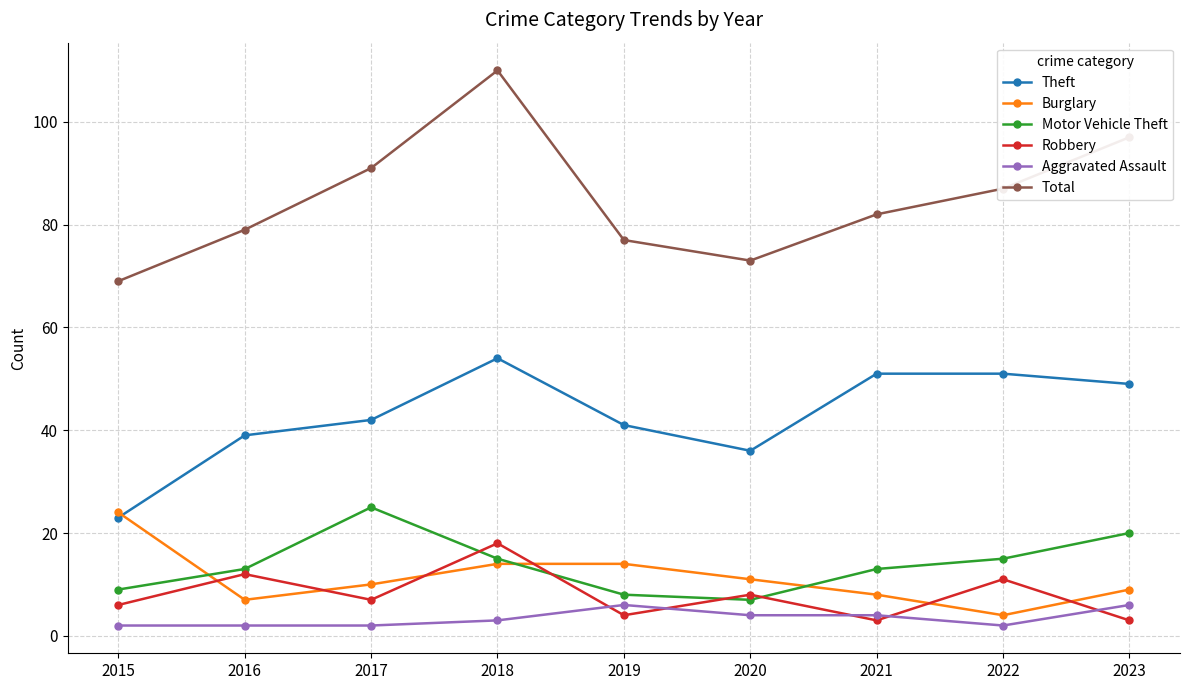

True or false: Motor Vehicle Theft and Theft cross at least once.

False